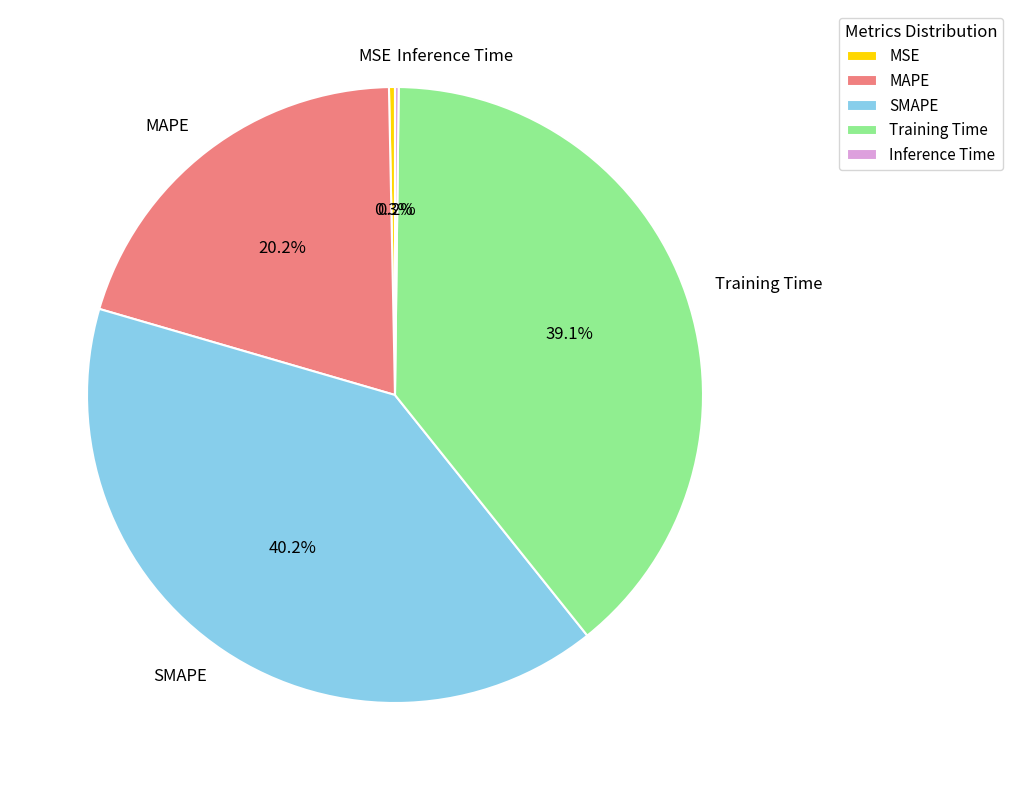

Does any single category account for the majority?

No